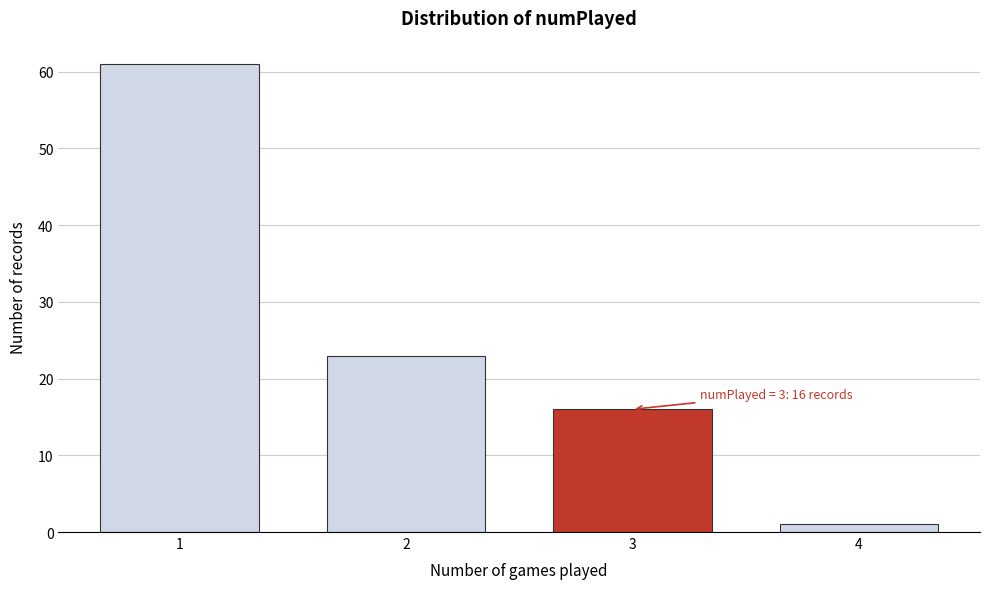

Reading left to right, list all the values displayed in this chart.

61	23	16	1